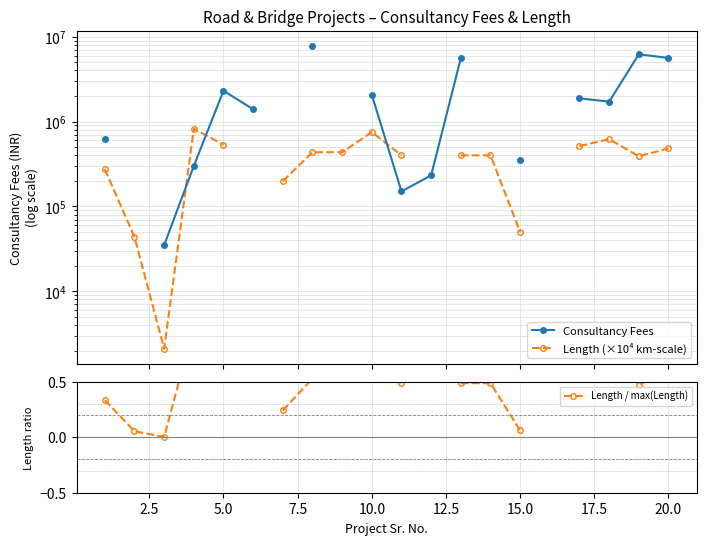

What is the greatest value displayed?

7798000.0